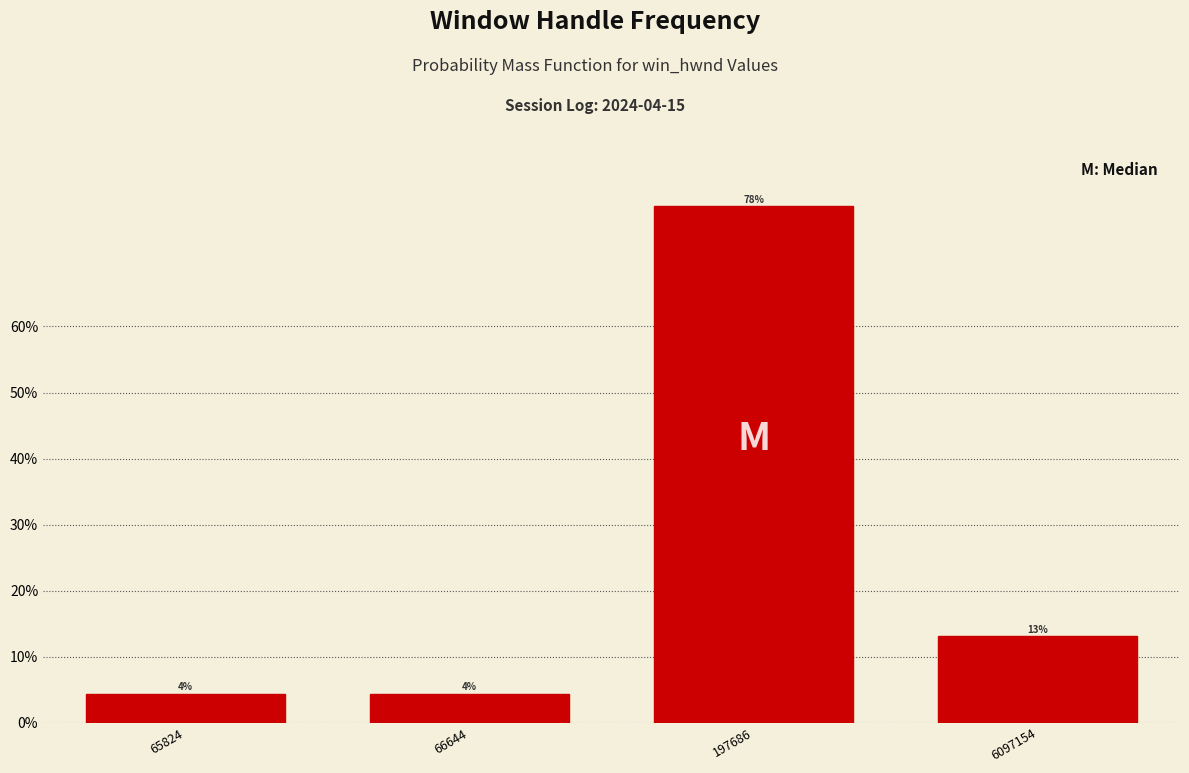

Does the chart contain any negative values?

No